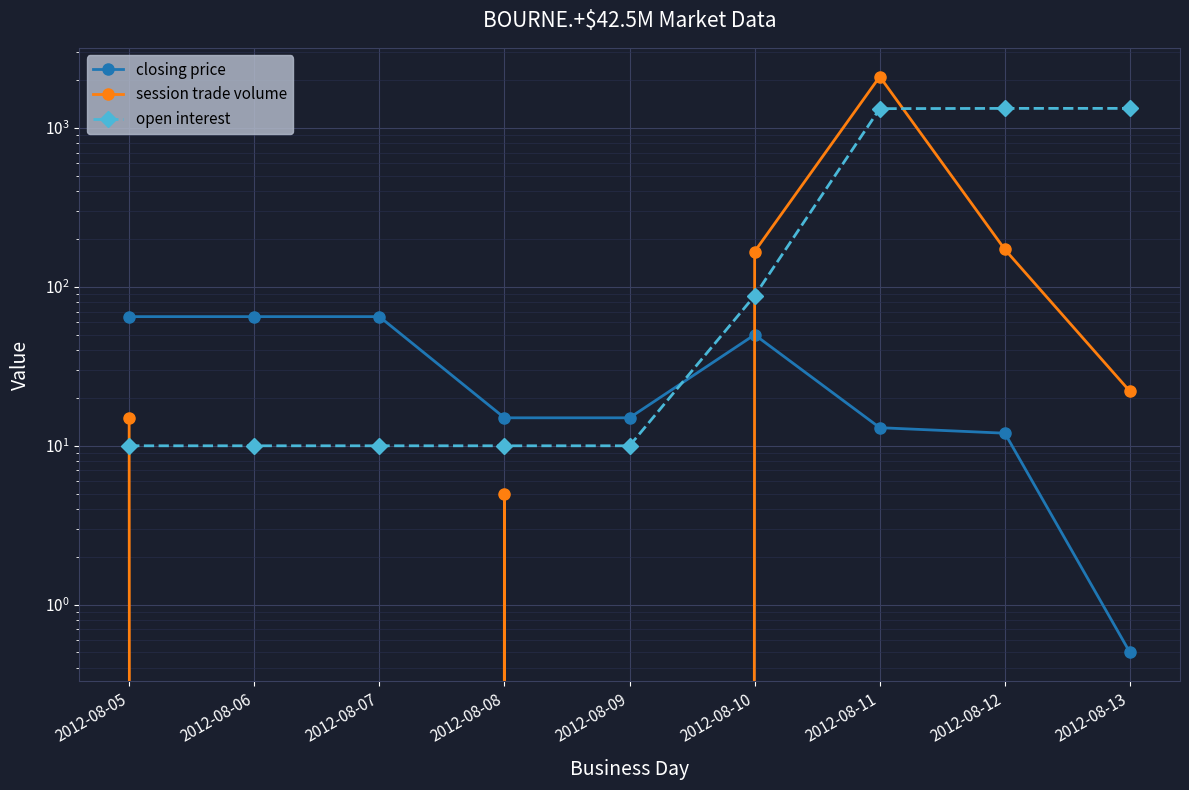

Reading right to left, what are all the values shown in this chart?

closing price: 2012-08-13=0.5	2012-08-12=12.0	2012-08-11=13.0	2012-08-10=50.0	2012-08-09=15.0	2012-08-08=15.0	2012-08-07=65.0	2012-08-06=65.0	2012-08-05=65.0
session trade volume: 2012-08-13=22.0	2012-08-12=172.0	2012-08-11=2106.0	2012-08-10=167.0	2012-08-09=0.0	2012-08-08=5.0	2012-08-07=0.0	2012-08-06=0.0	2012-08-05=15.0
open interest: 2012-08-13=1329.0	2012-08-12=1329.0	2012-08-11=1324.0	2012-08-10=88.0	2012-08-09=10.0	2012-08-08=10.0	2012-08-07=10.0	2012-08-06=10.0	2012-08-05=10.0